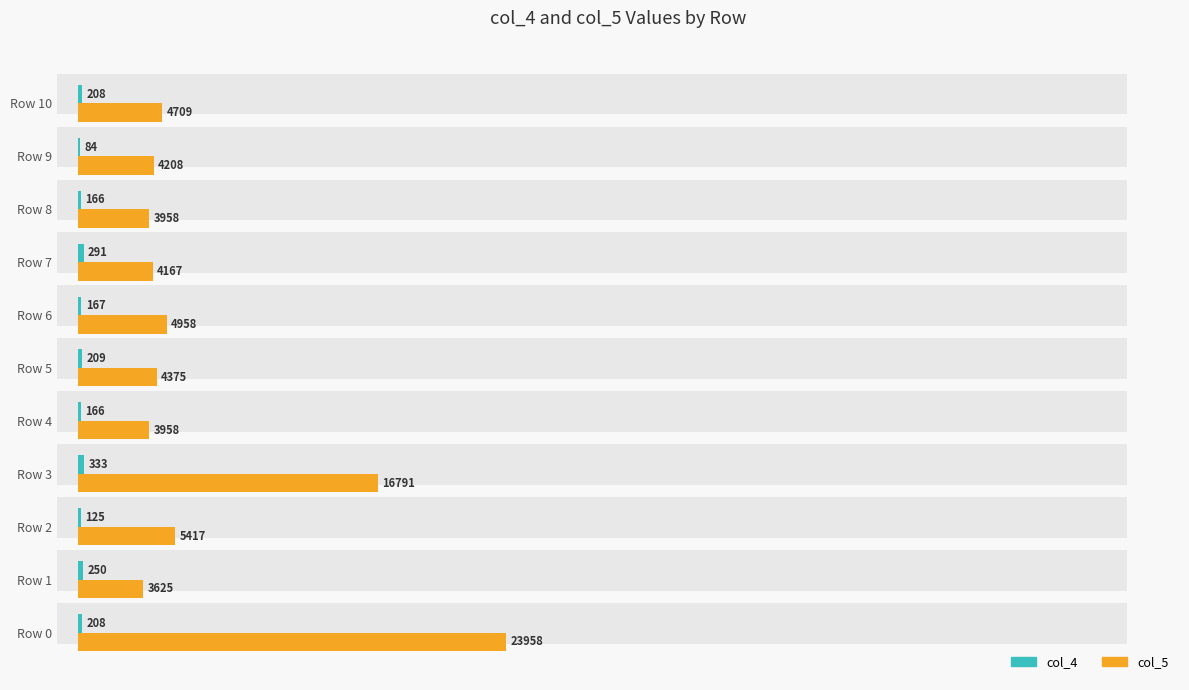

Between Row 4 and Row 10, which series saw the biggest shift?

col_5